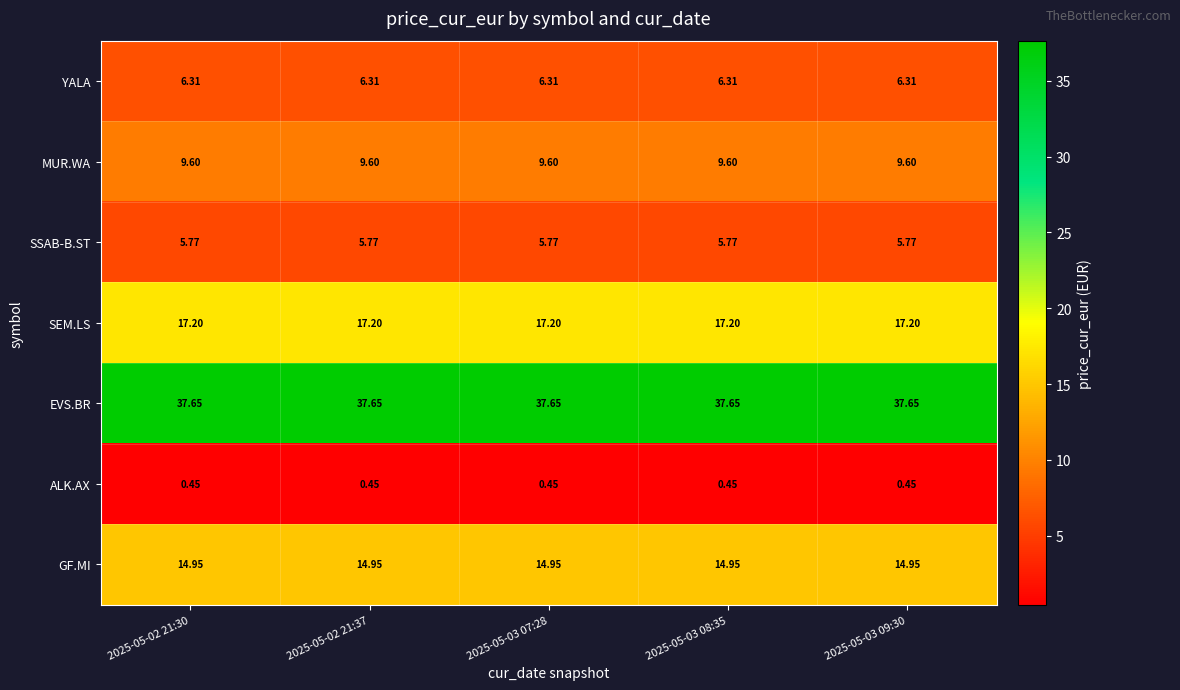

Which series has the largest total across all categories?

EVS.BR